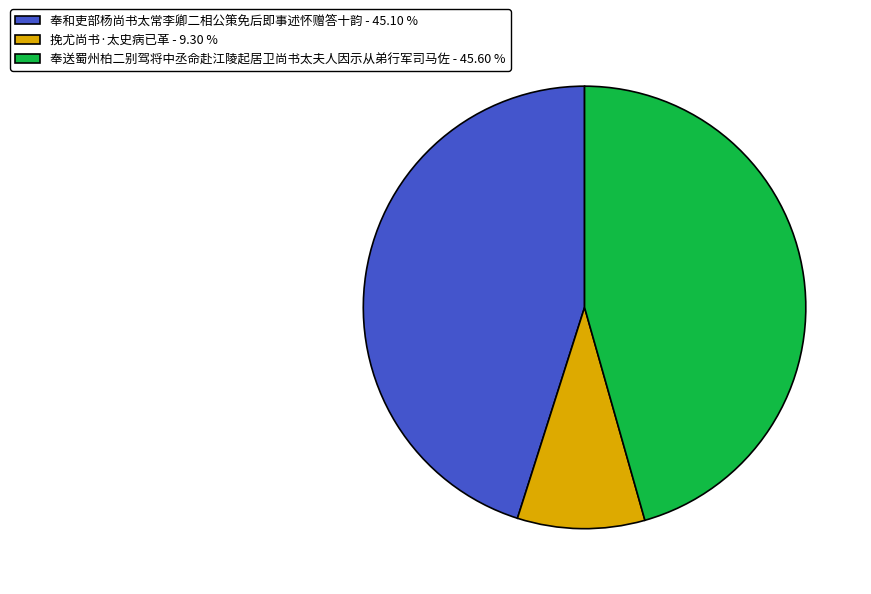

Between 奉和吏部杨尚书太常李卿二相公策免后即事述怀赠答十韵 - 45.10 % and 挽尤尚书·太史病已革 - 9.30 %, which is larger?

奉和吏部杨尚书太常李卿二相公策免后即事述怀赠答十韵 - 45.10 %